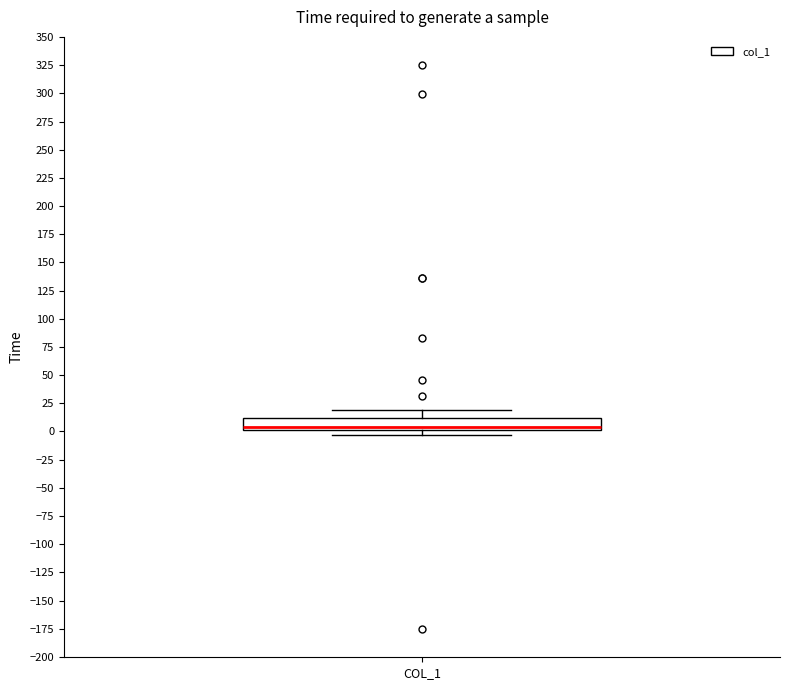

Where is the lower edge of the box for COL_1 on the y-axis? The values are not printed on the chart, so give them approximately, as read against the axis.

0